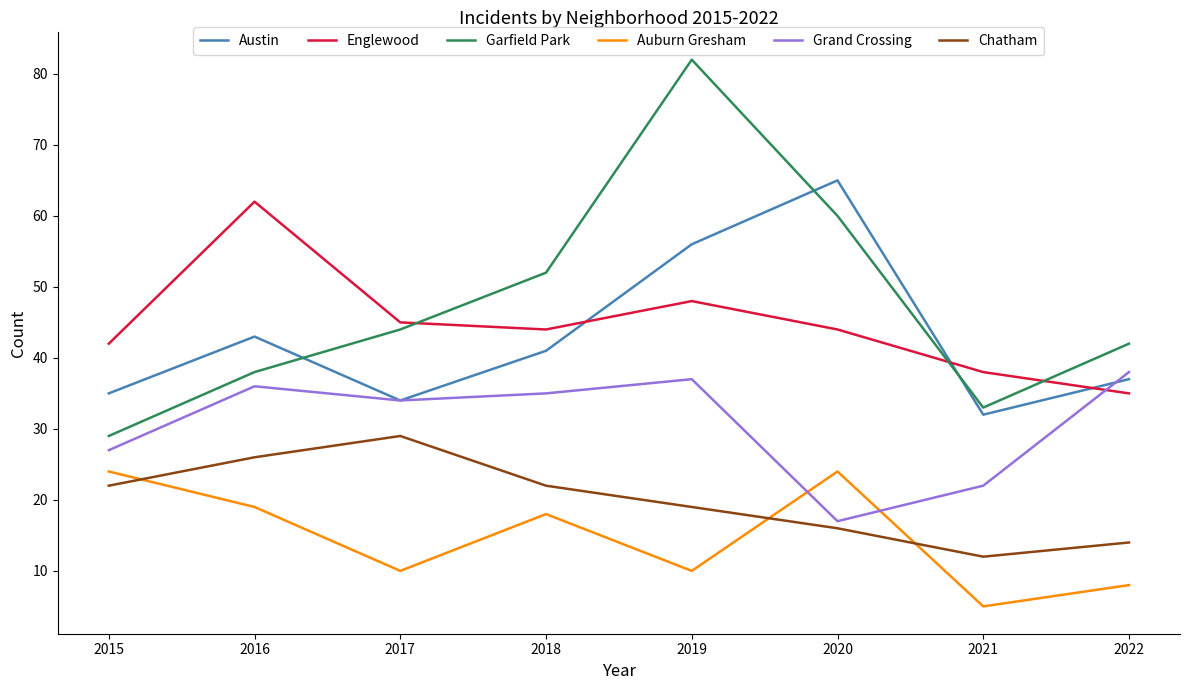

Where do Austin and Garfield Park first cross each other?

2016 and 2017